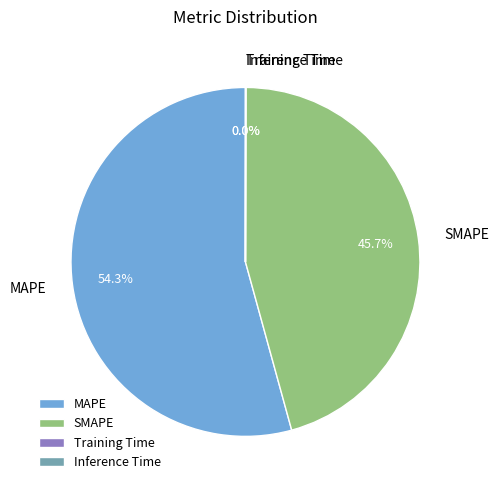

What is the ratio of the value at MAPE to the value at SMAPE?

1.2